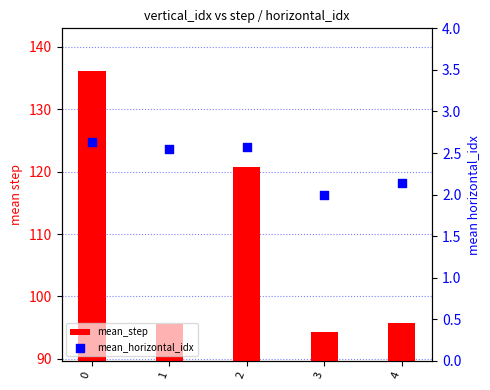

What is the total value across all series at 4?

97.9